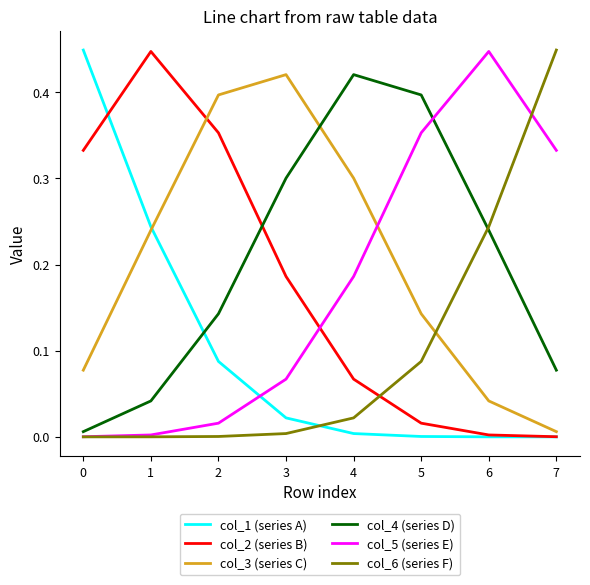

How many lines are shown in the chart?

6